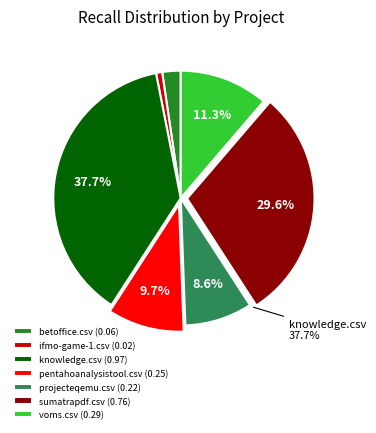

To the nearest percent, what is the combined percentage of ifmo-game-1.csv and betoffice.csv?

3%